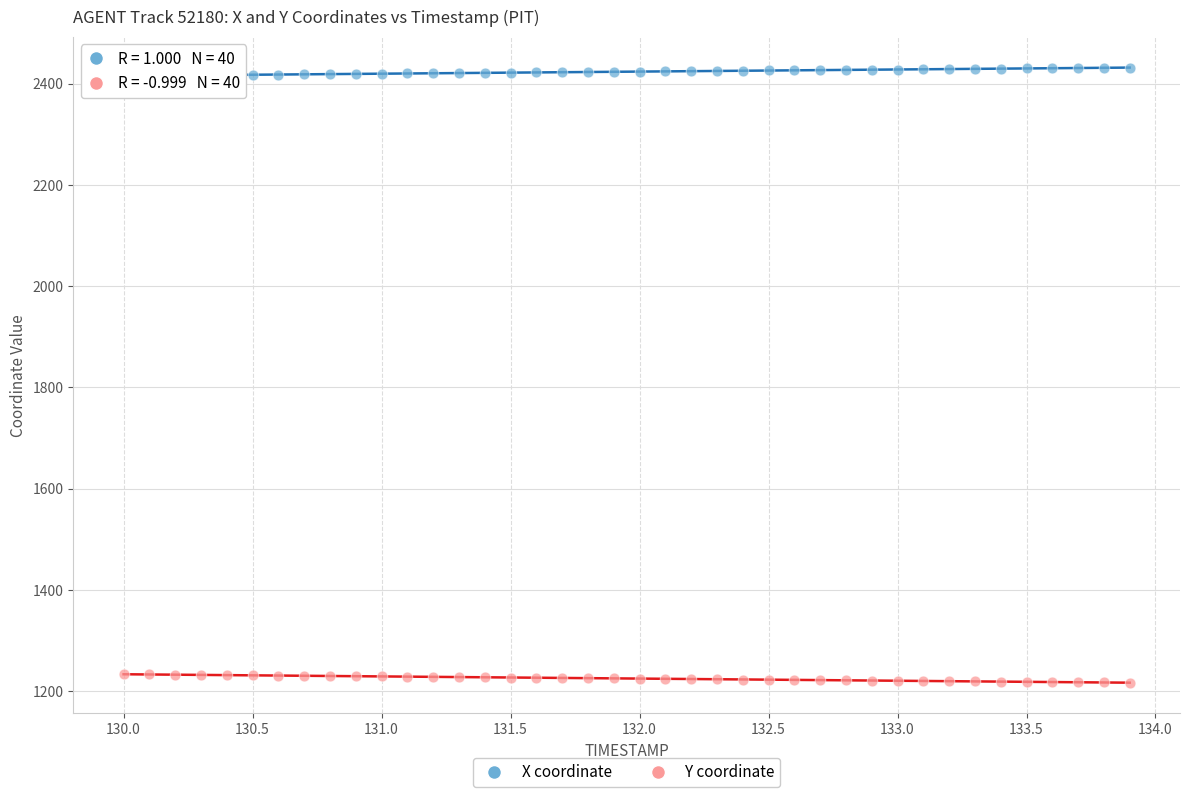

Which series contains the lowest Y value?

Y coordinate